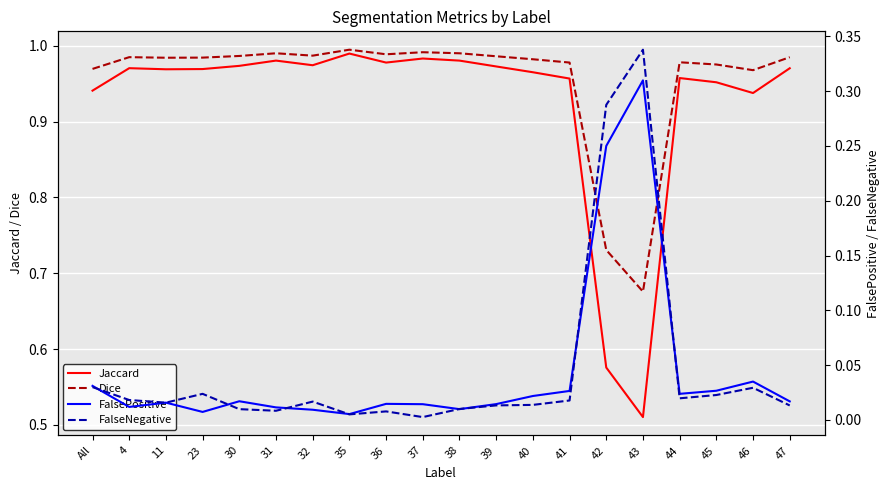

In Jaccard, how many points are higher than both neighbors (excluding endpoints)?

5